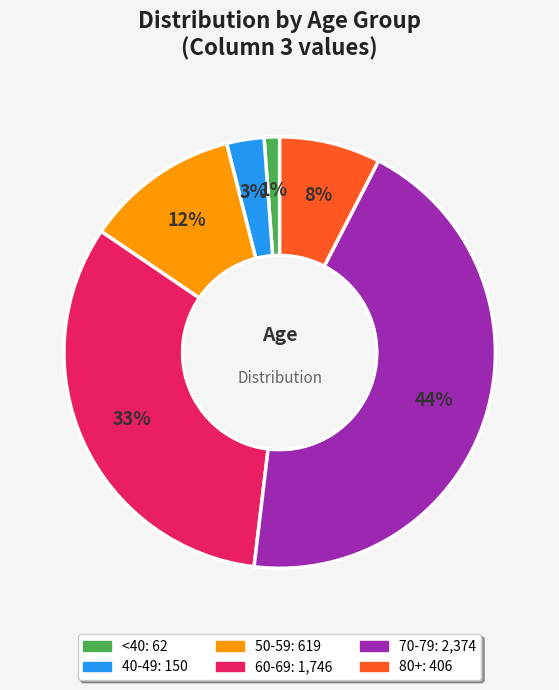

Count the number of slices in the pie.

6